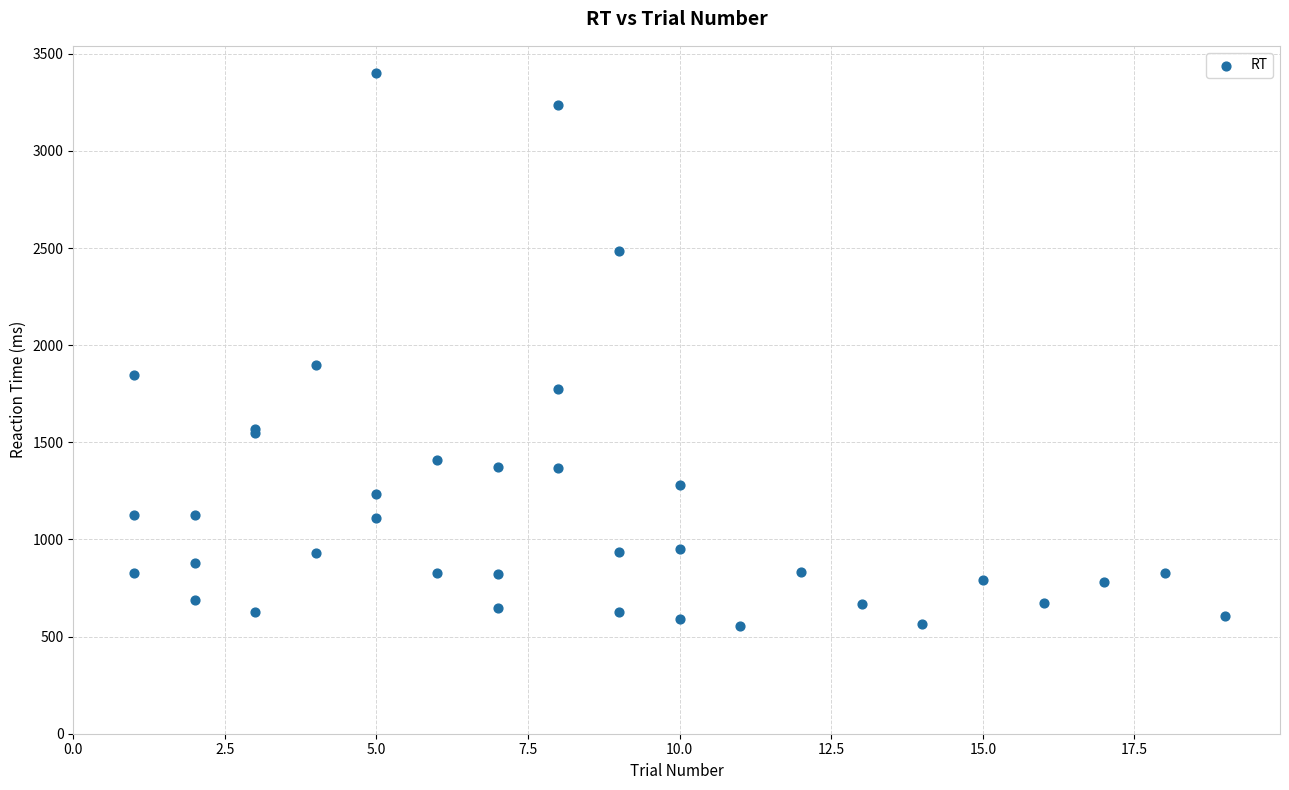

What Y value in the scatter plot is closest to 1977?

1899